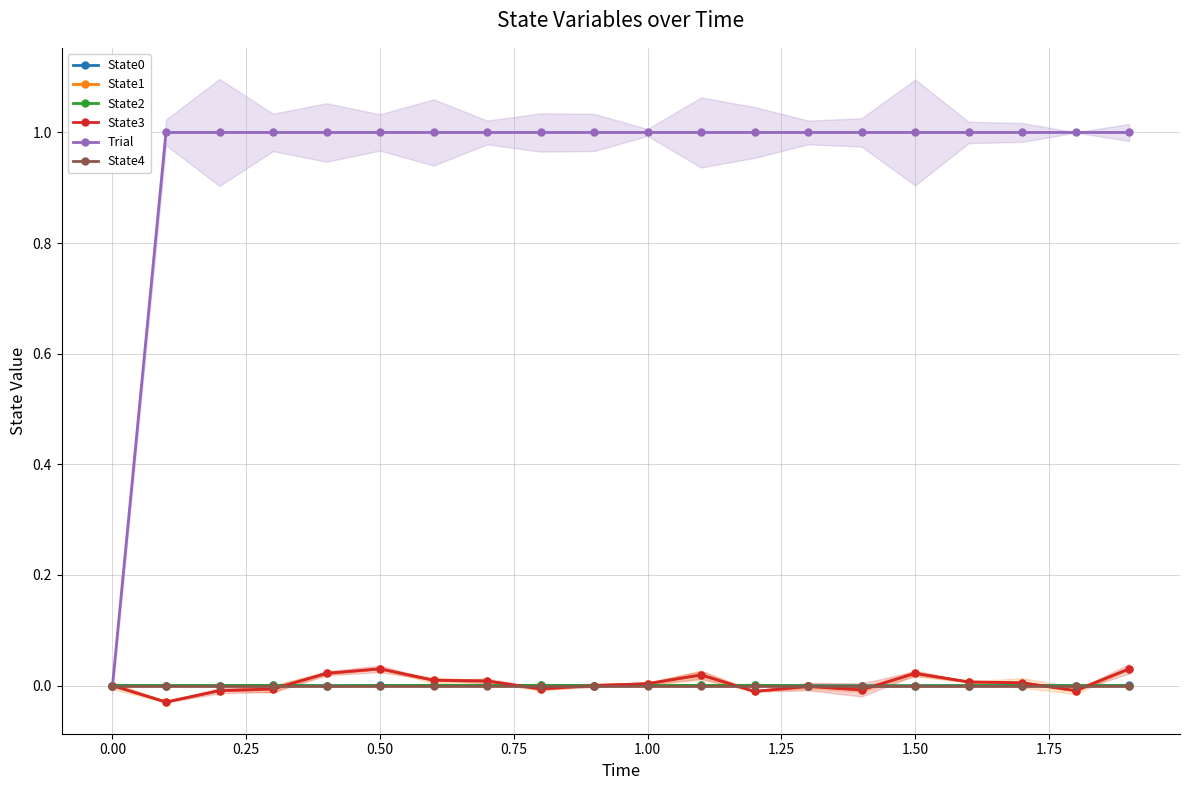

What is the difference between the maximum and minimum values in the State3 series?

0.1